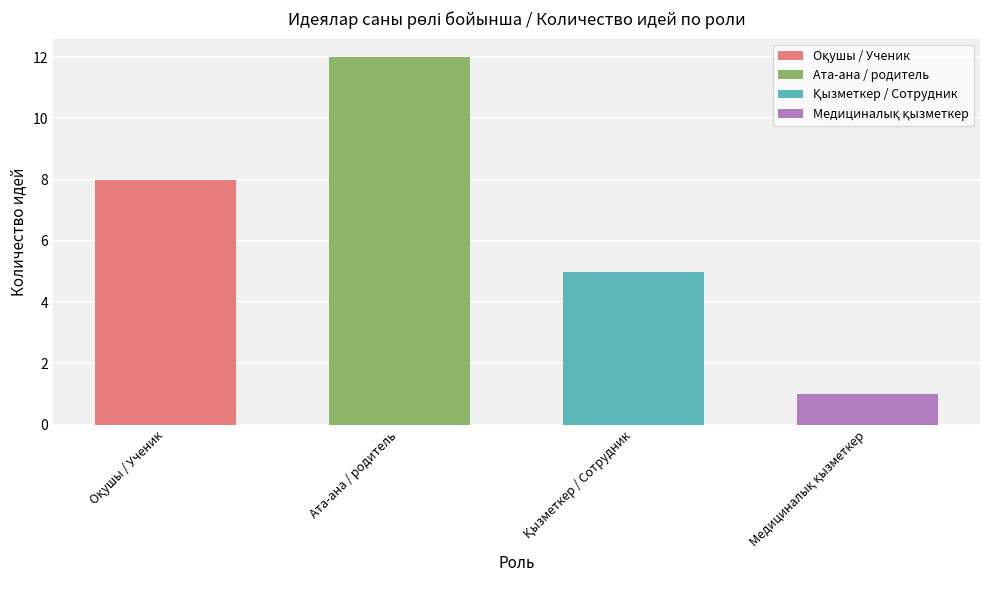

Does the chart contain any negative values?

No